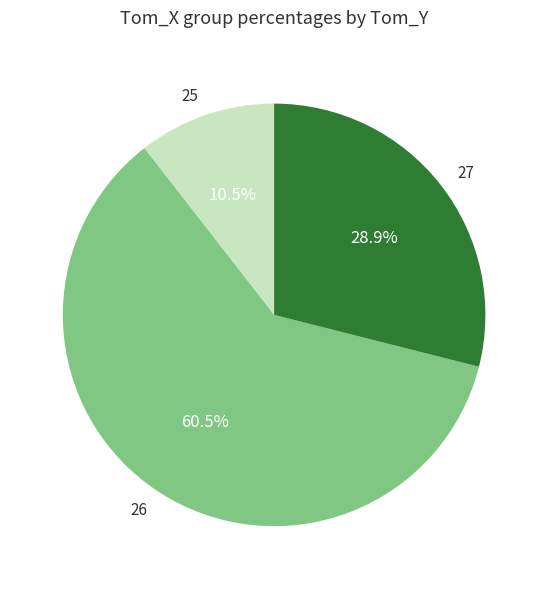

How many slices are in this pie chart?

3